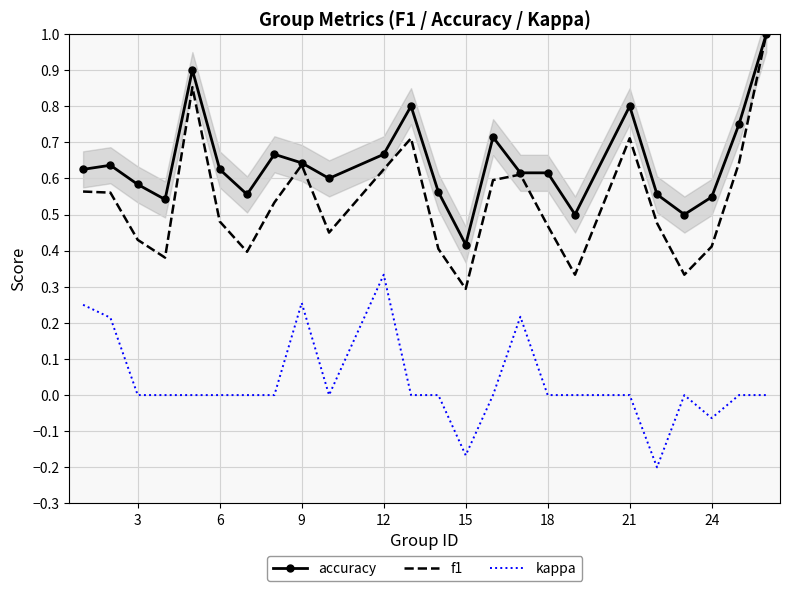

True or false: kappa and f1 cross at least once.

False